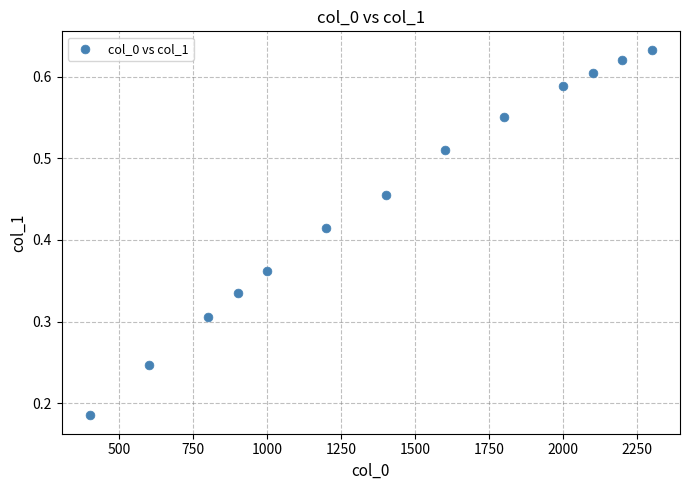

What is the range of X values (max minus min)?

1900.0